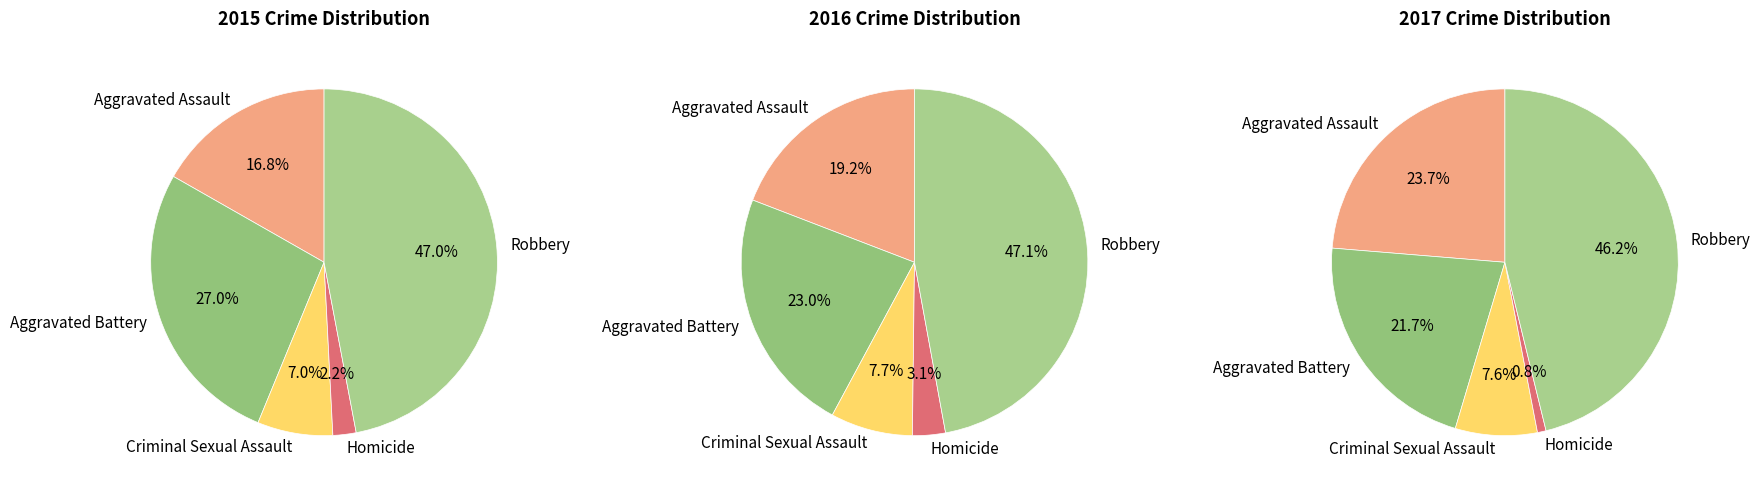

What portion of the pie excludes Aggravated Assault?

83.2%